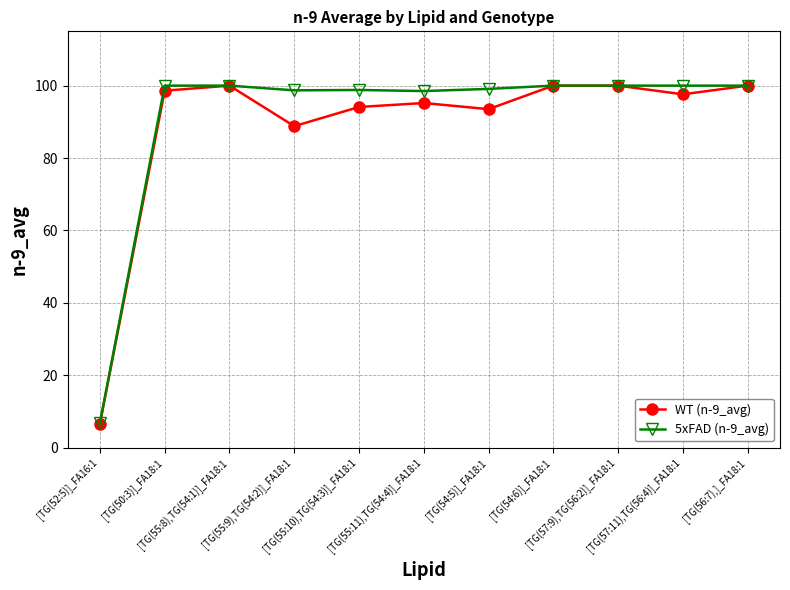

Is it true that WT (n-9_avg) equals 130.0 at [TG(55:10),TG(54:3)]_FA18:1?

False